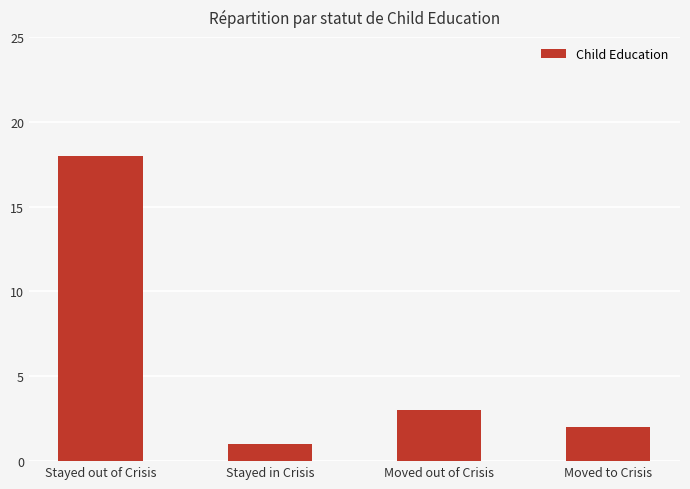

What is the change in value from Stayed in Crisis to Moved to Crisis?

+1